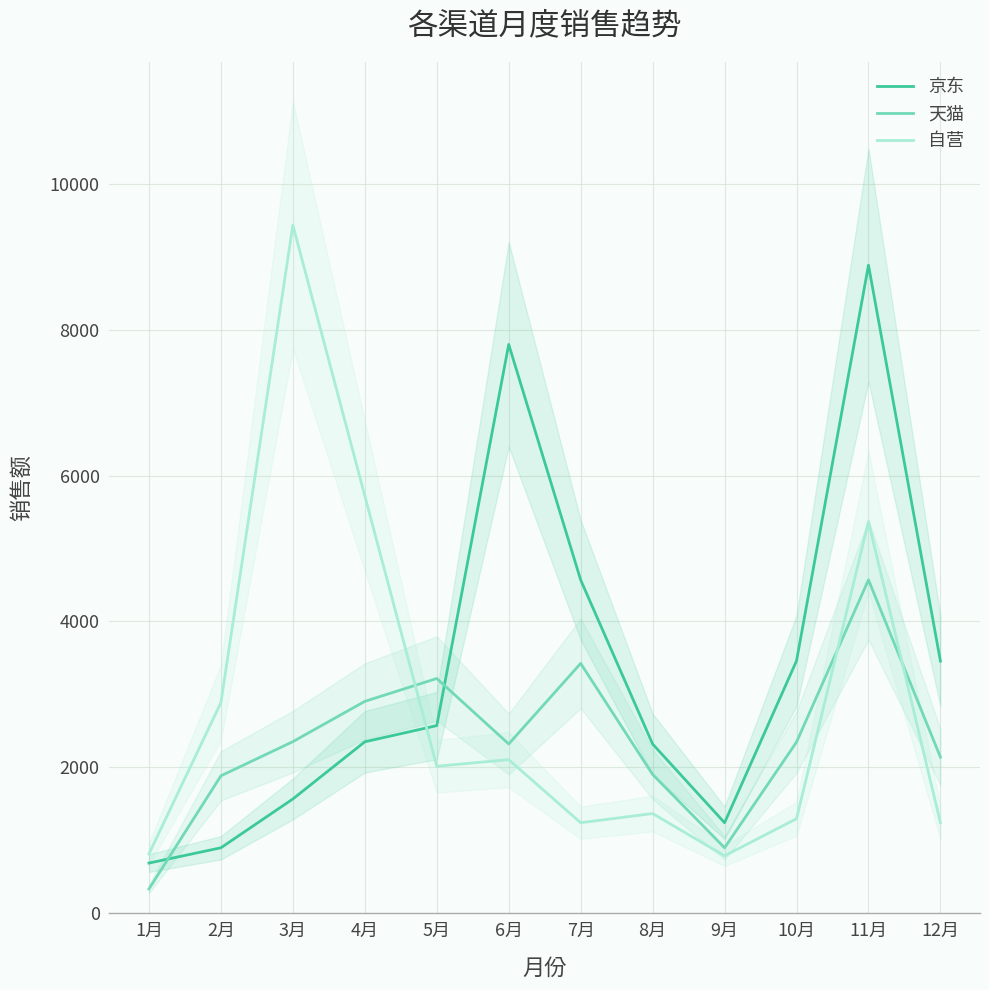

At which label does 自营 reach its peak?

3月